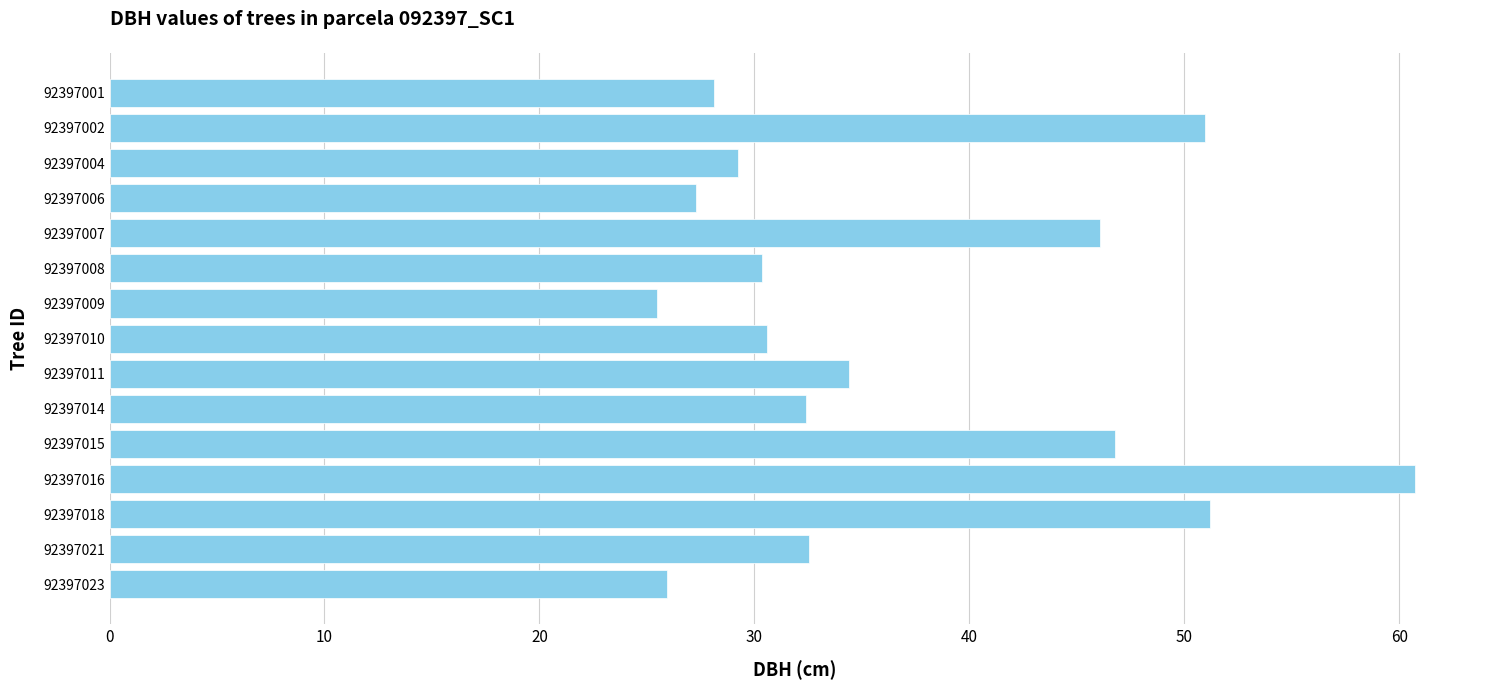

What is the ratio of the value at 92397009 to the value at 92397014?

0.8